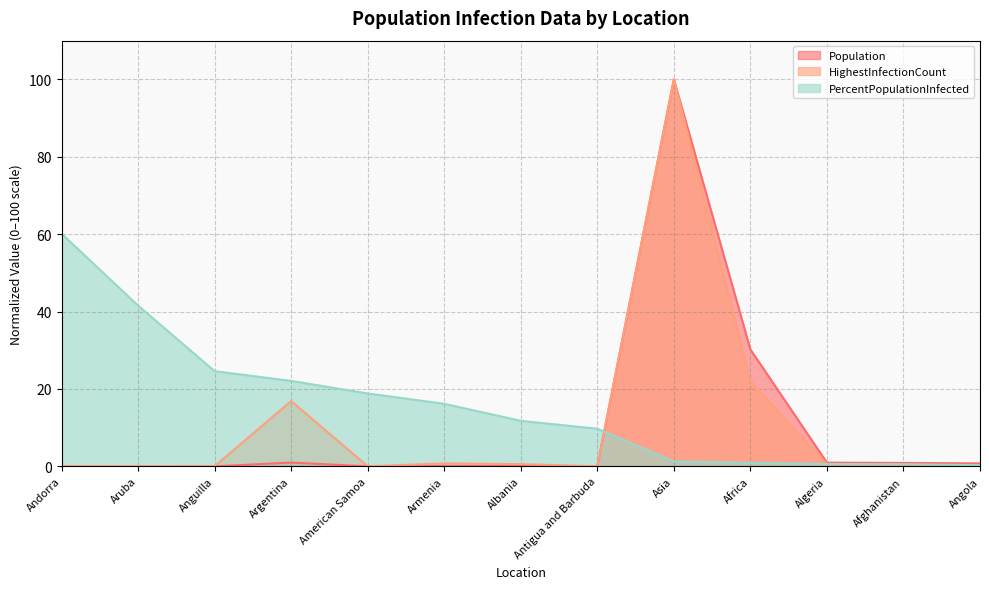

Where do HighestInfectionCount and PercentPopulationInfected first cross each other?

Antigua and Barbuda and Asia